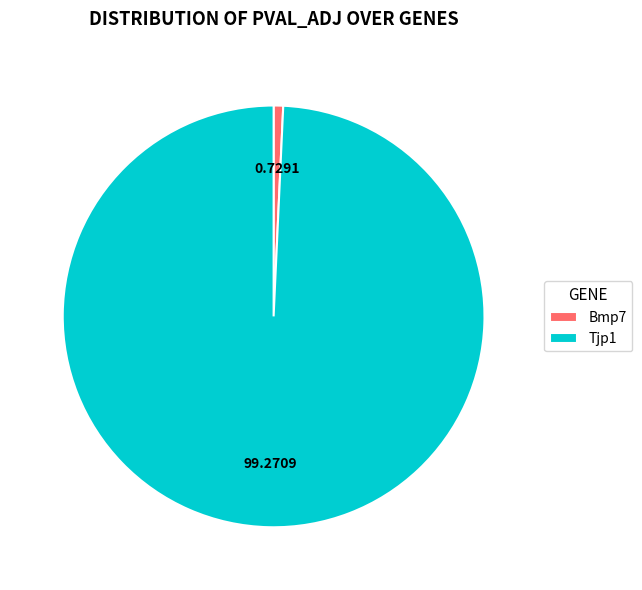

Is Bmp7 the majority of the pie?

No